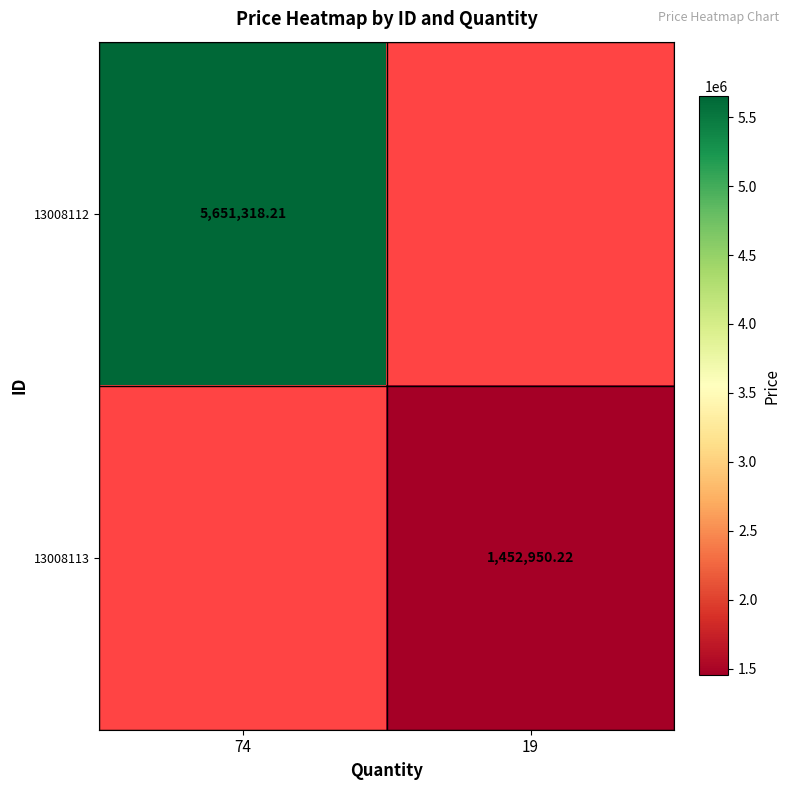

At 74, list the series in order from smallest to largest.

13008113, 13008112